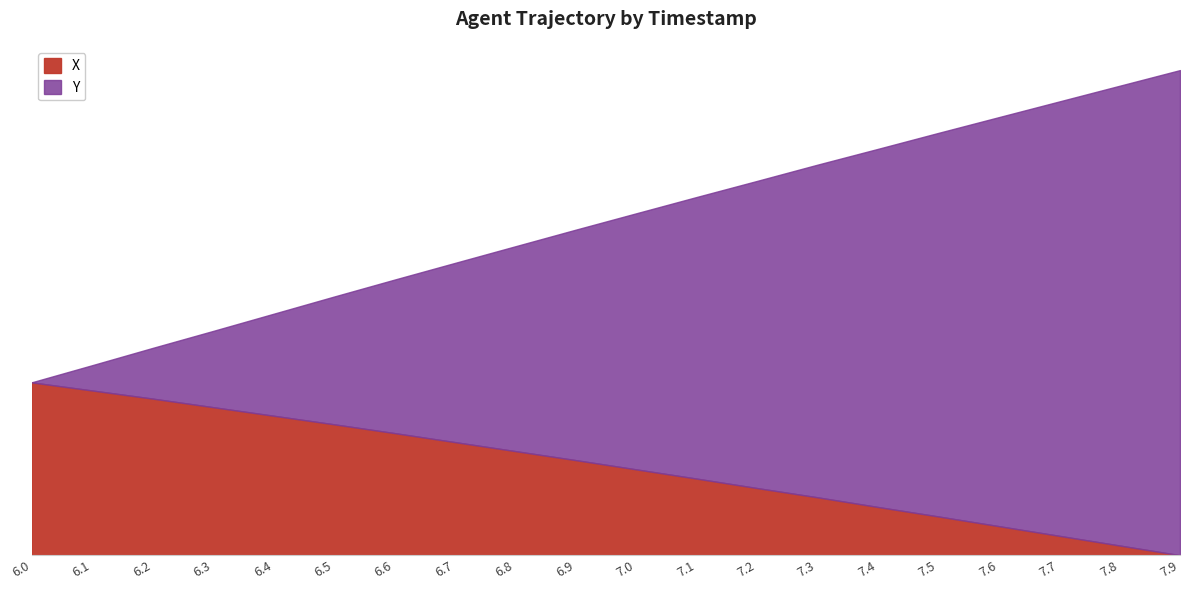

Which series has the largest range (max minus min)?

Y